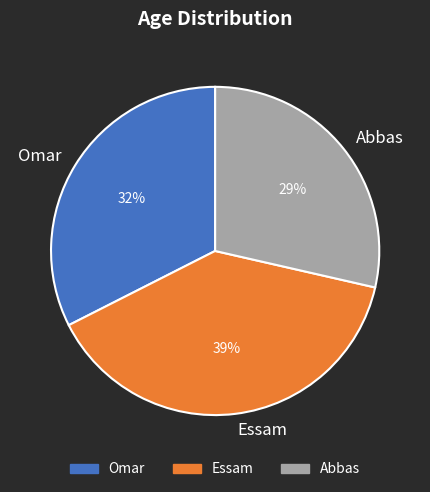

Does Abbas represent more than half of the total?

No